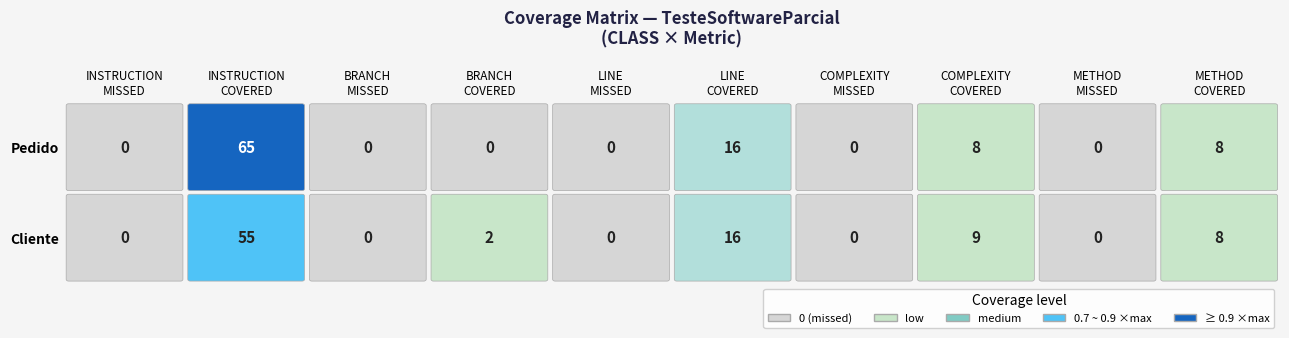

Is the value of BRANCH_COVERED at 0 greater than the value of LINE_COVERED at 0?

No